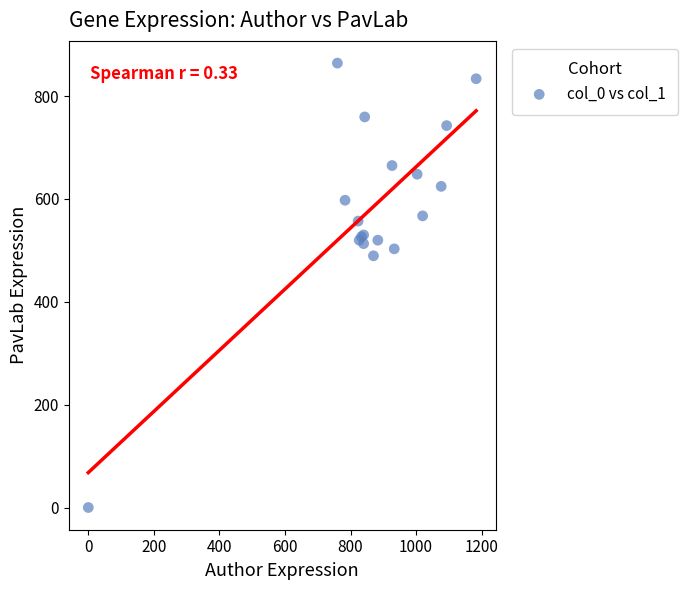

What Y value in the scatter plot is closest to 432?

489.4